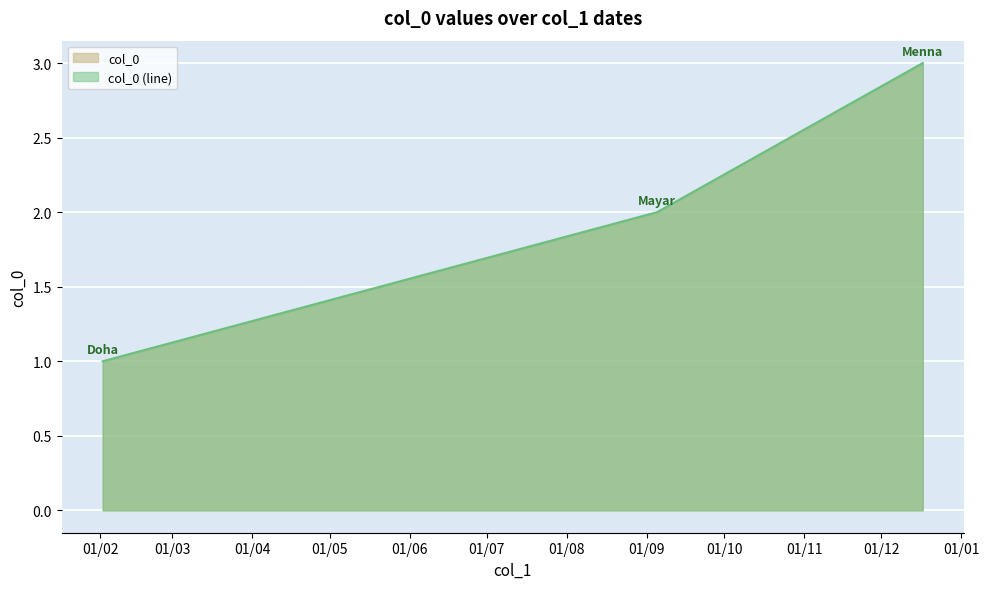

Approximately how many times larger is the value at 2-2-2022 compared to 5-9-2022?

0.5